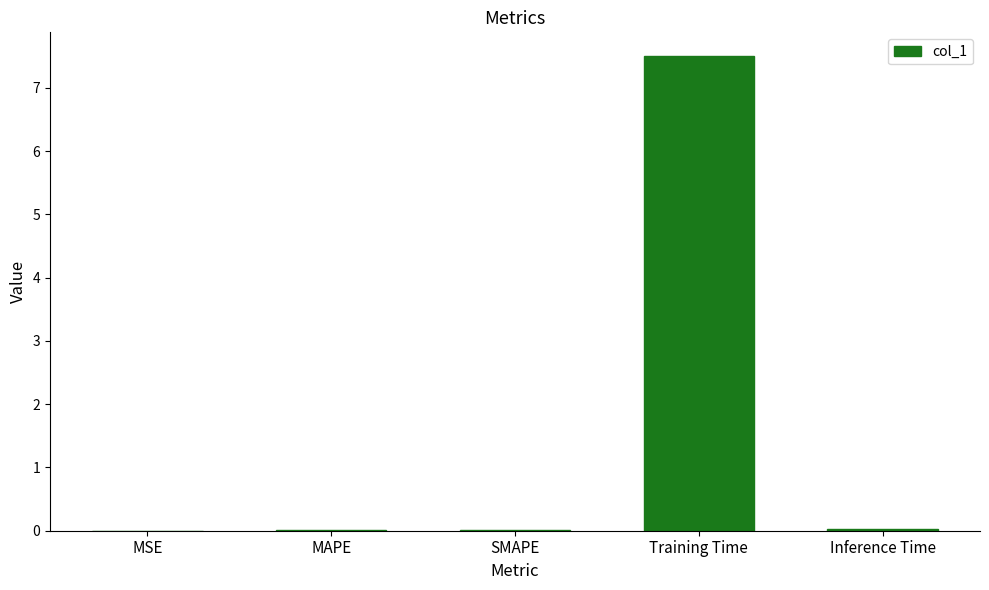

Are the bars horizontal?

No